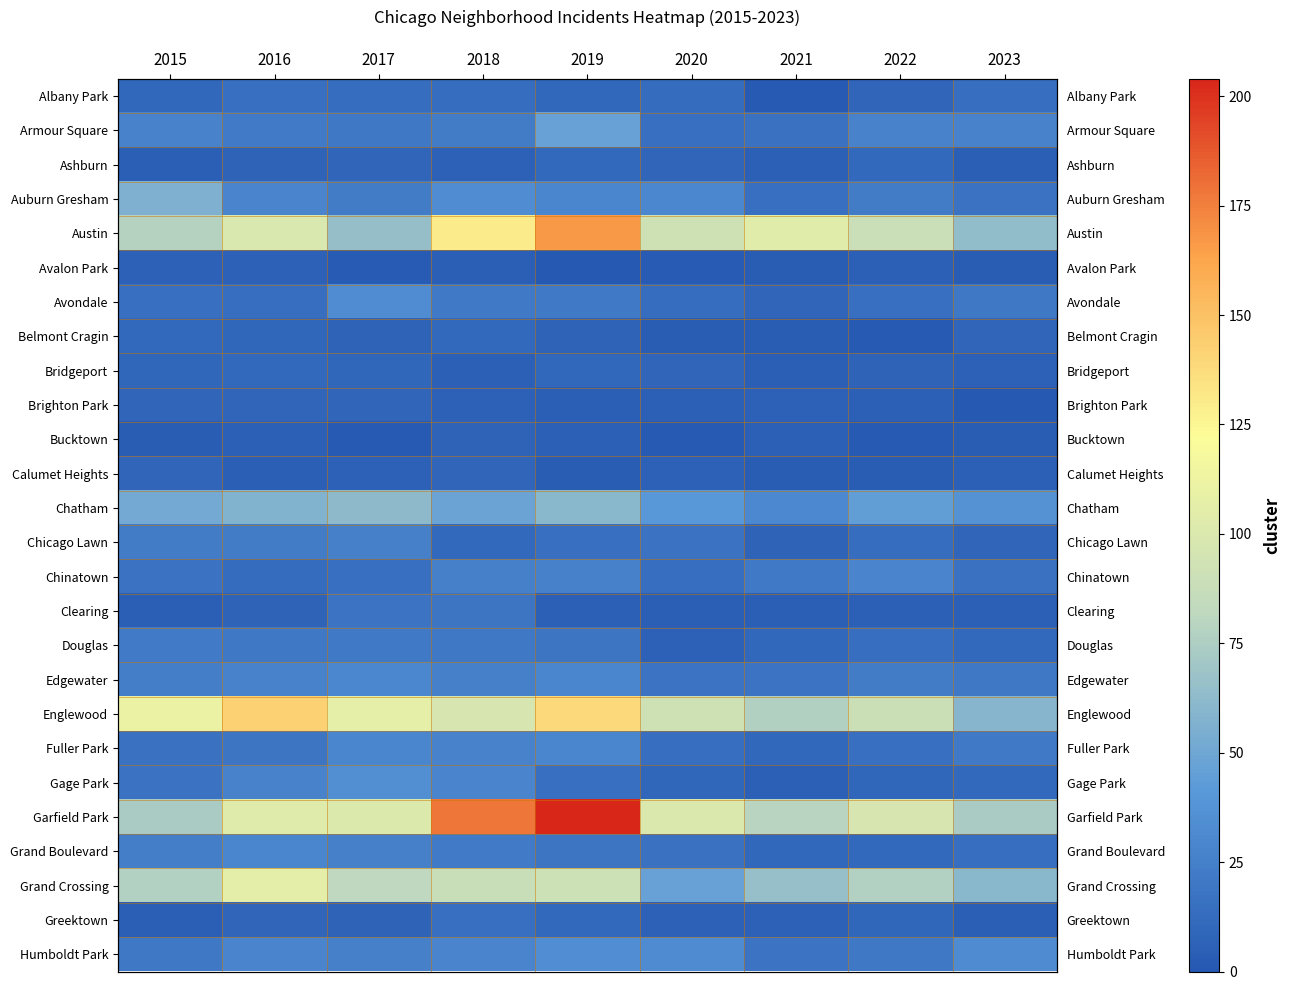

Which series changed the most between 2017 and 2021?

Austin